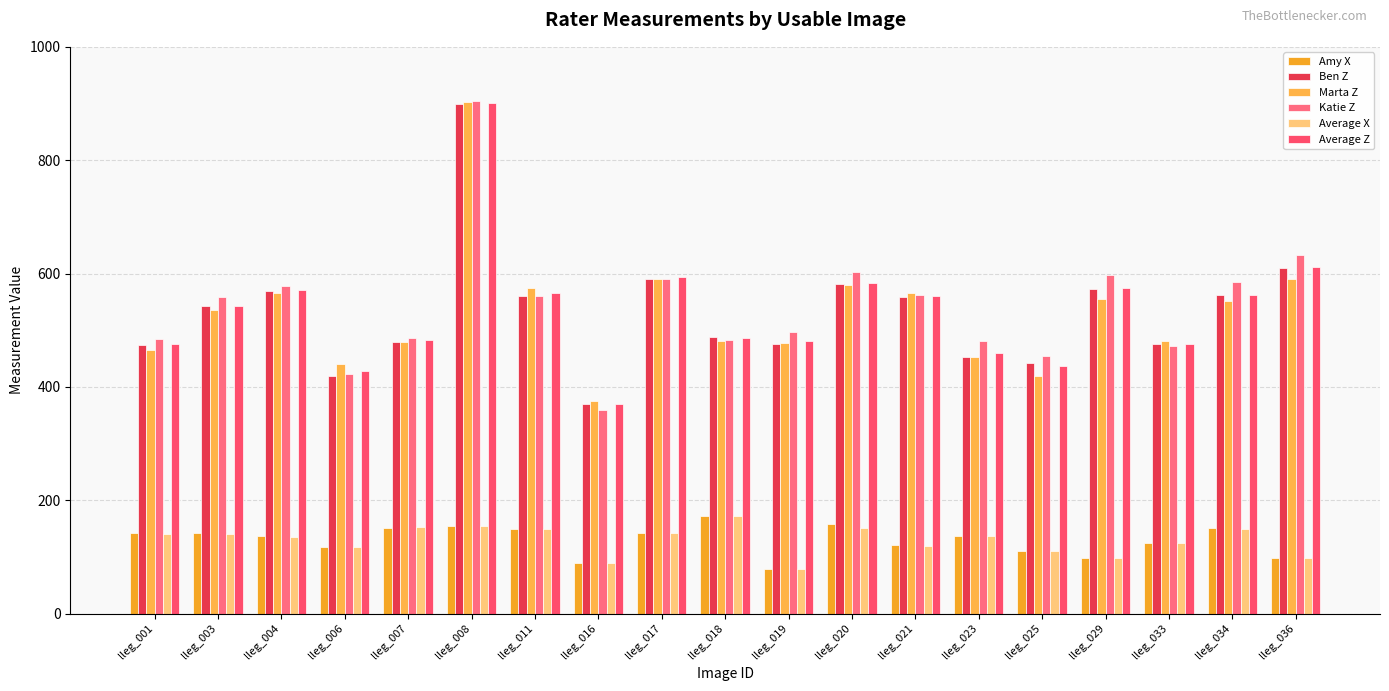

Are the bars grouped side by side (vs. stacked)?

Yes